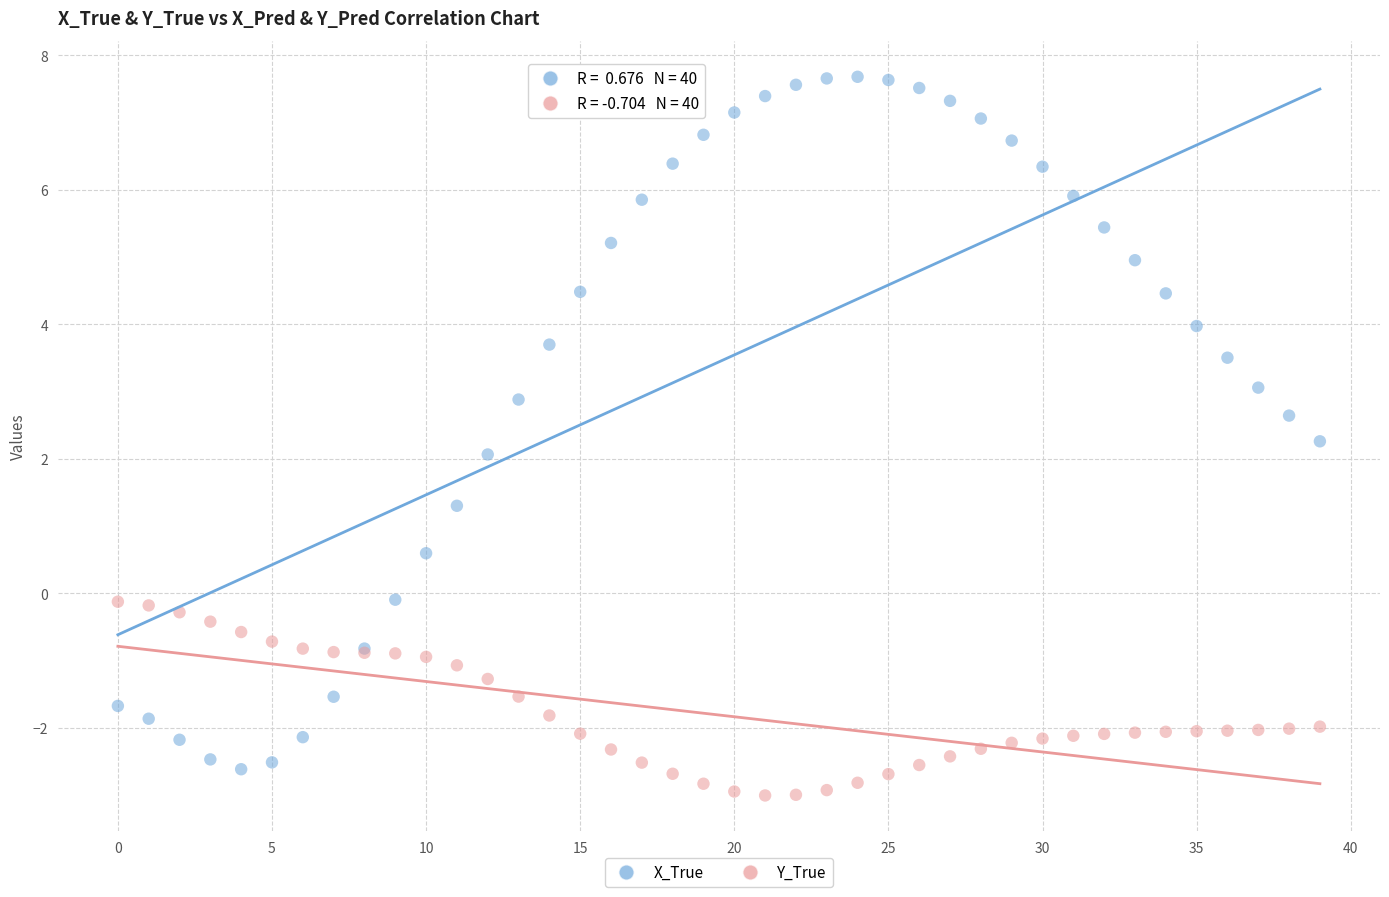

Which series reaches the minimum Y coordinate?

Y_True